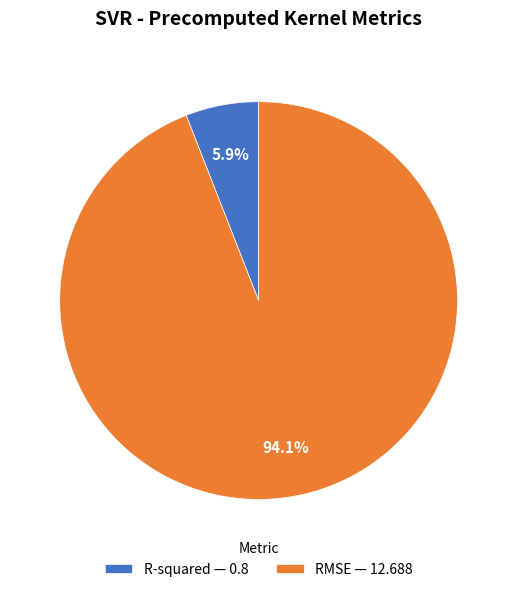

Which slice is the largest?

RMSE